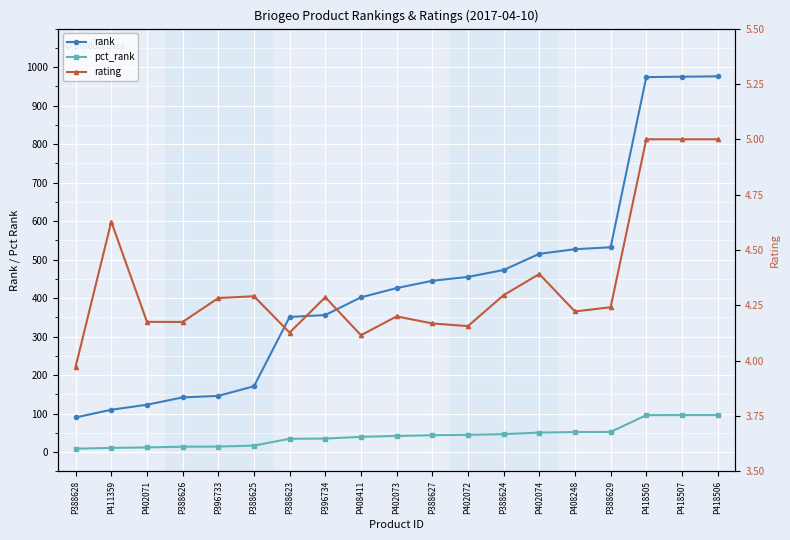

What are all the series names shown in the legend?

rank, pct_rank, rating